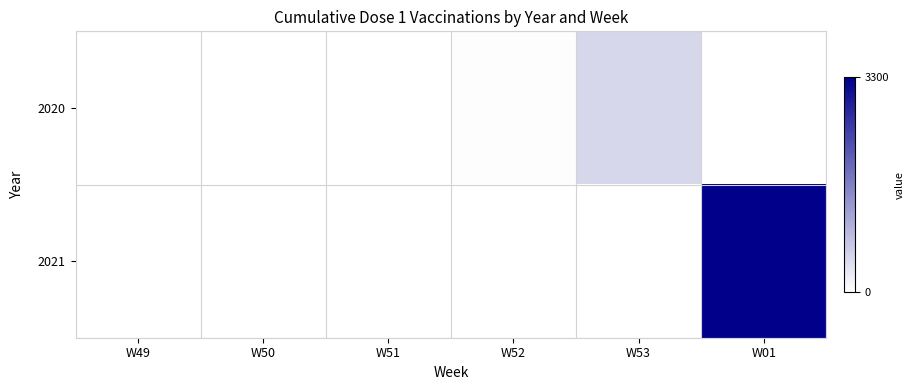

At which category is the sum across all series the highest?

W01